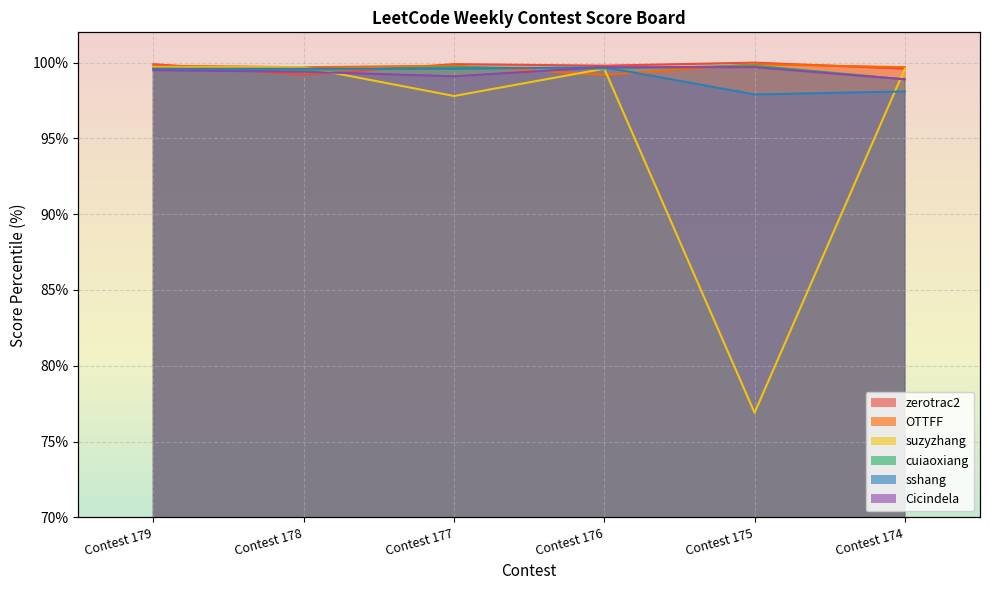

The value of zerotrac2 at Contest 178 is 99.2. True or false?

True